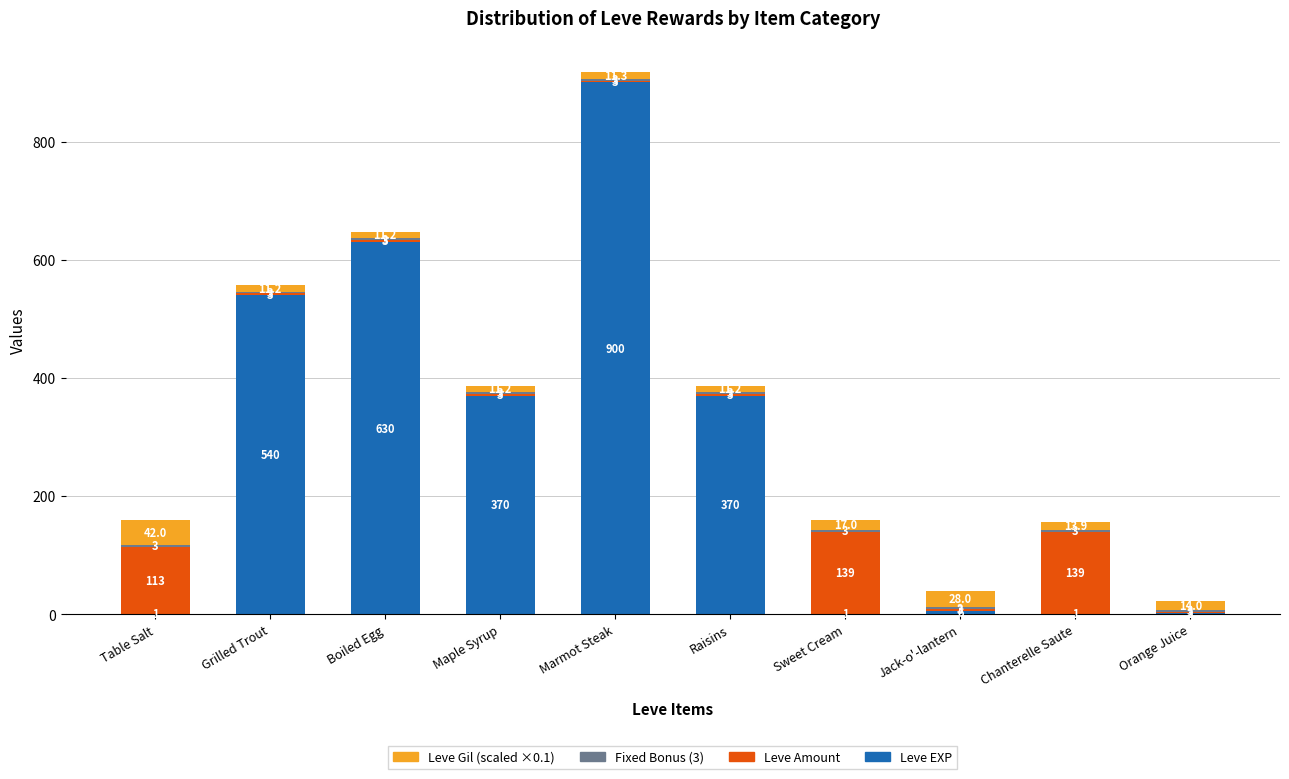

At which category is the sum across all series the highest?

Marmot Steak